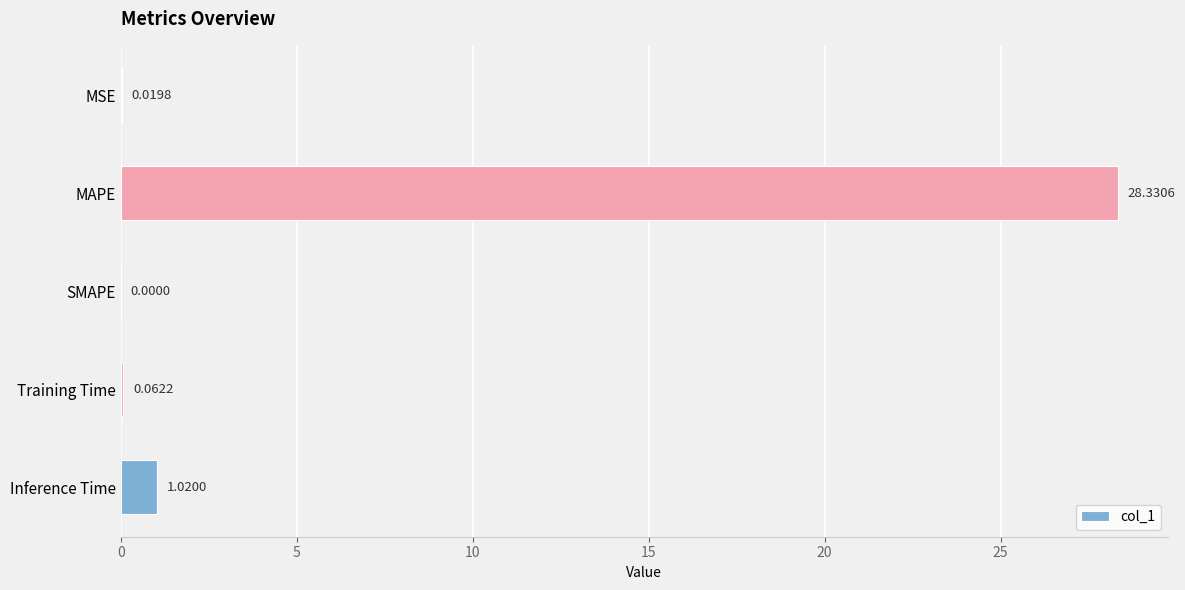

Where is the data nearest to the value 14?

Inference Time